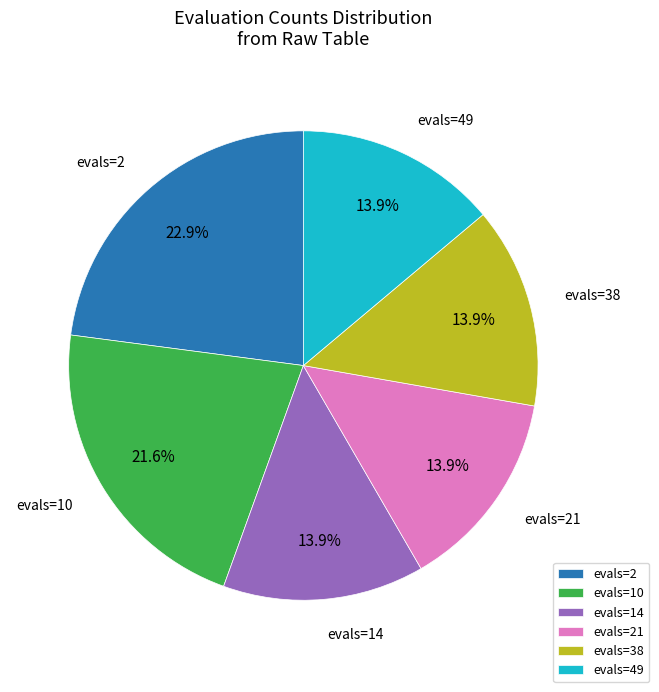

Is it true that evals=10 is 28% of the pie?

False